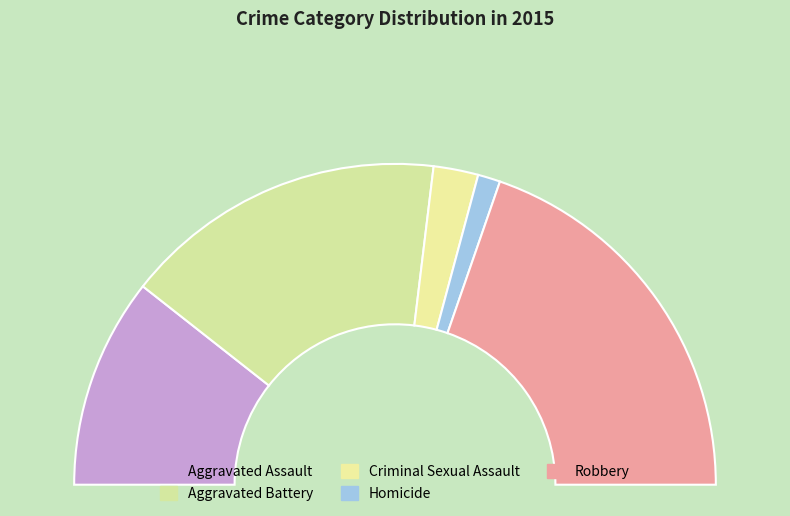

What percentage do Criminal Sexual Assault and Homicide together represent?

6.8%